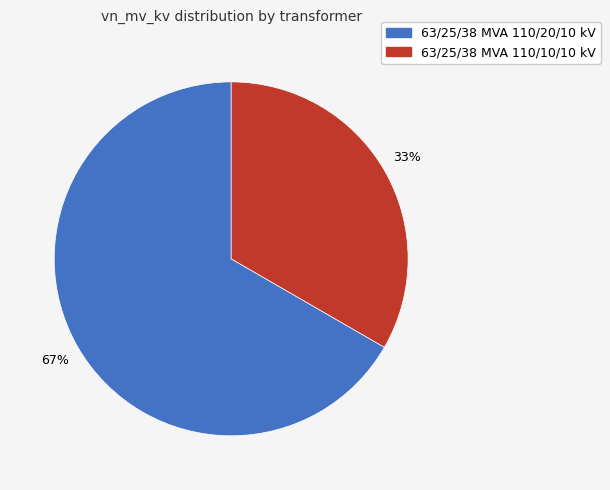

To the nearest percent, what is the combined percentage of 63/25/38 MVA 110/10/10 kV and 63/25/38 MVA 110/20/10 kV?

100%